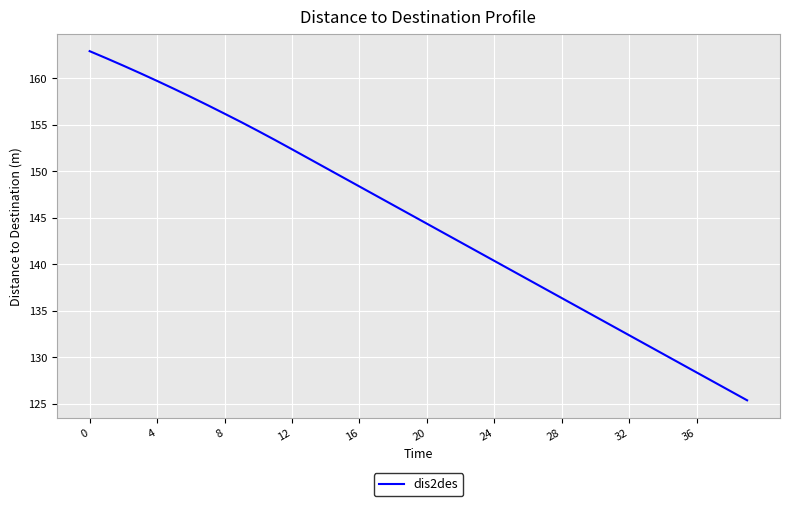

How many lines are shown in the chart?

1